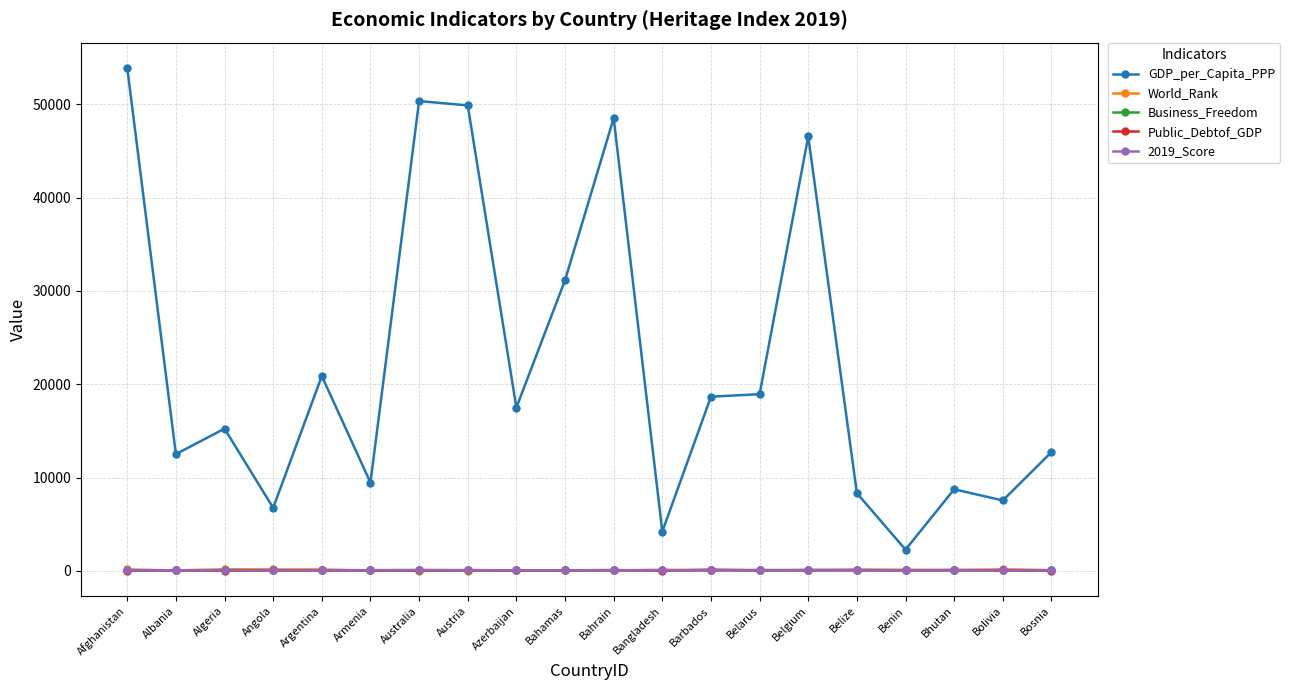

Which series changed the most between Bangladesh and Benin?

GDP_per_Capita_PPP